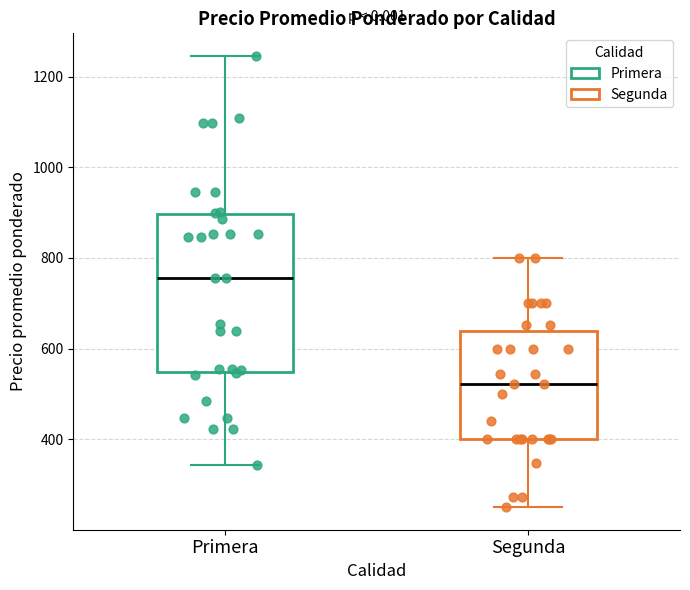

Comparing the boxes themselves (not the whiskers), which one is the tallest?

Primera